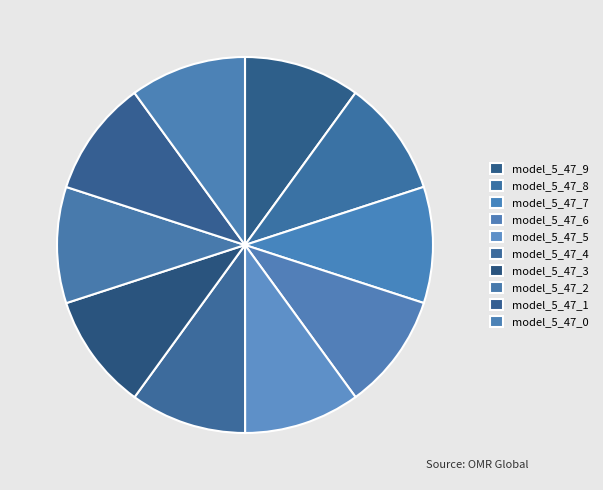

Count the number of slices in the pie.

10